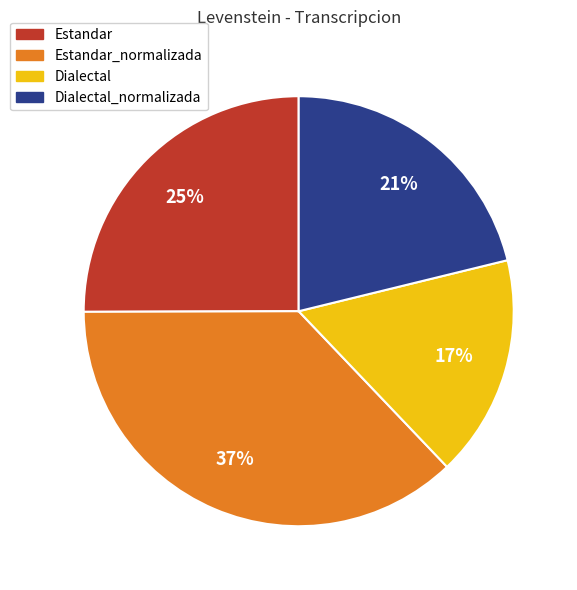

To the nearest percent, what is the average slice percentage?

25%